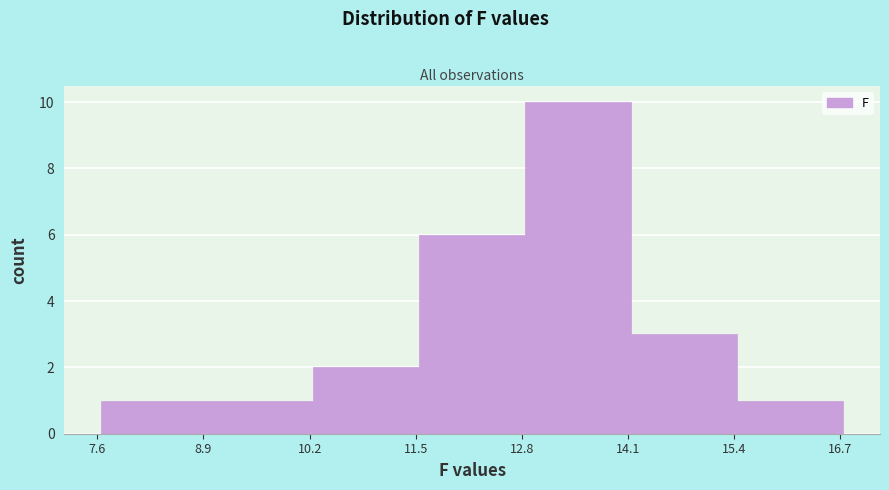

What is the height of the bar covering 7.6 to 9.0 on the x-axis? Neither the bar edges nor the heights are printed on the chart, so give them approximately, as read against the axes.

1